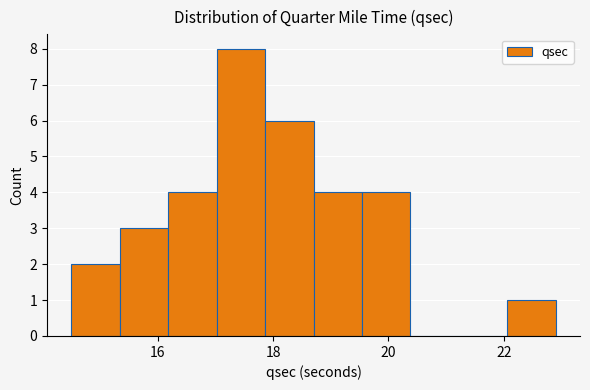

Which range on the x-axis has the tallest bar?

17.02 to 17.86